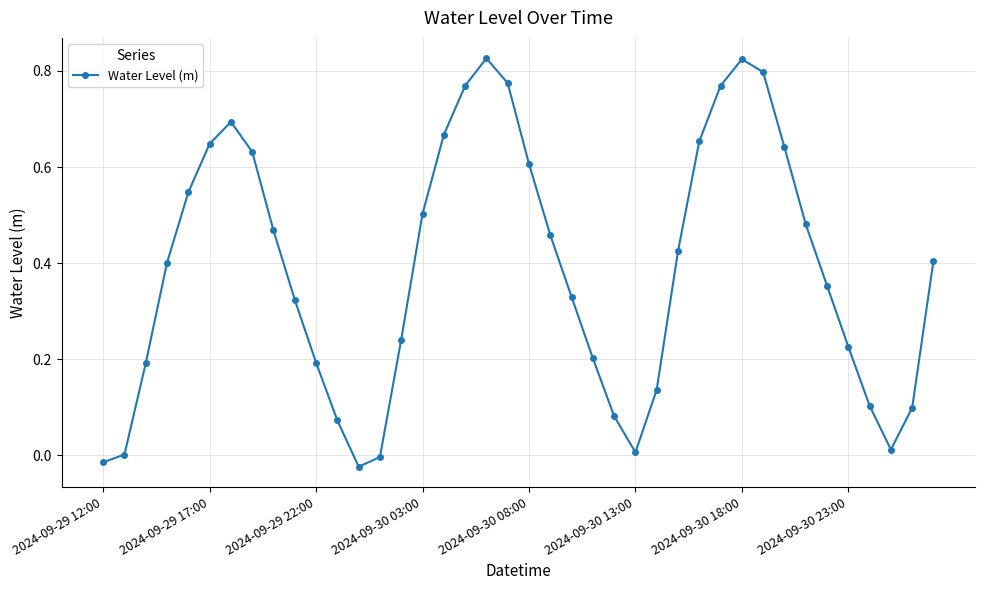

Count the number of data series in this chart.

1